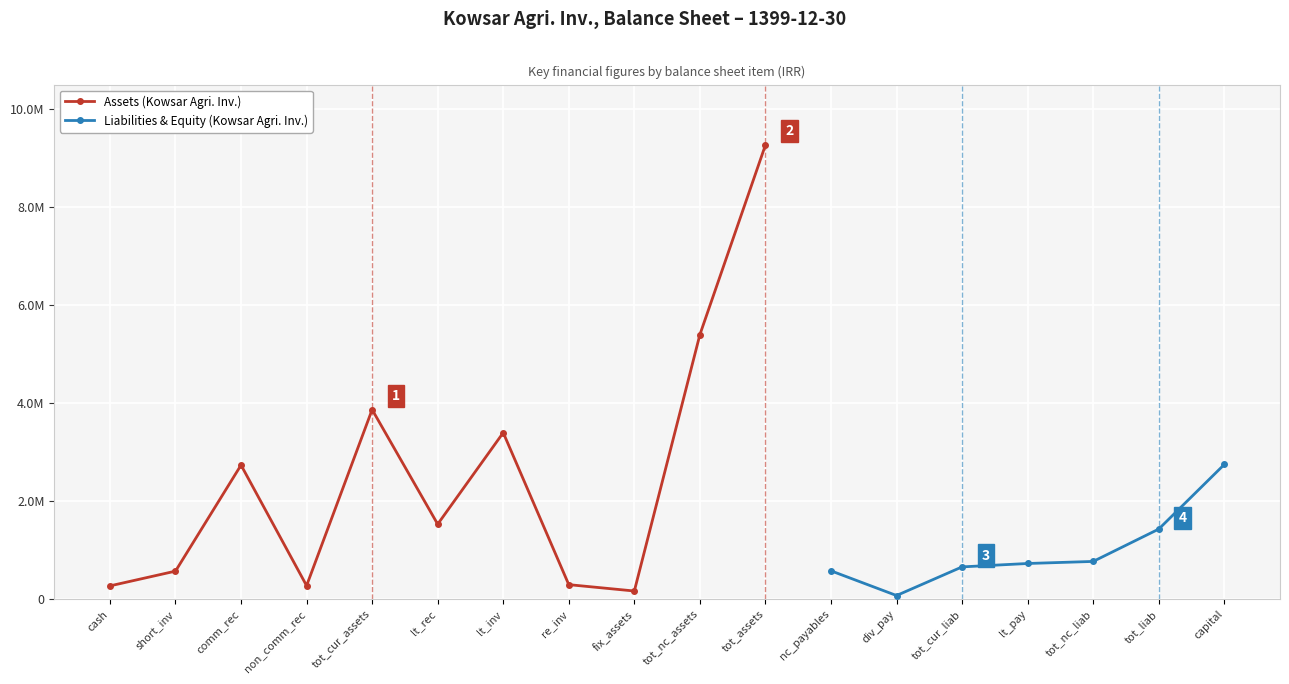

How many lines are shown in the chart?

2